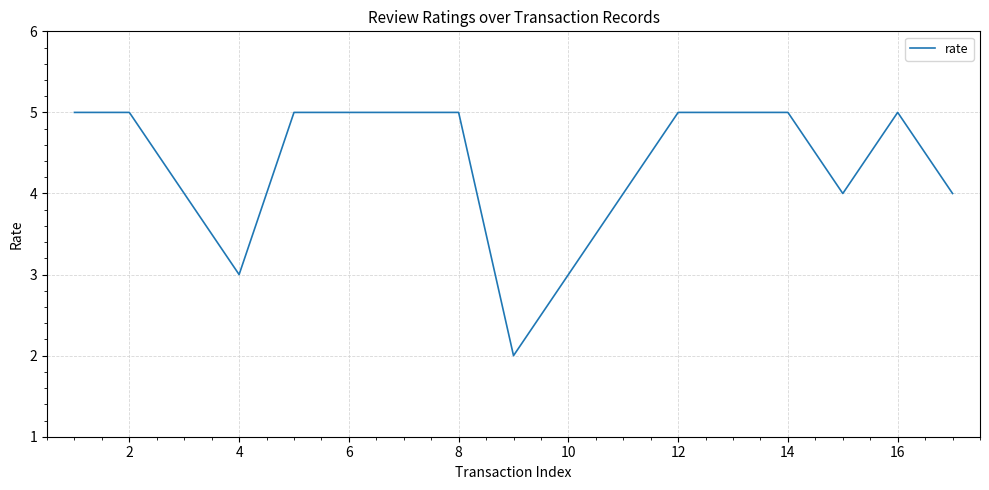

How many values are below 5?

7